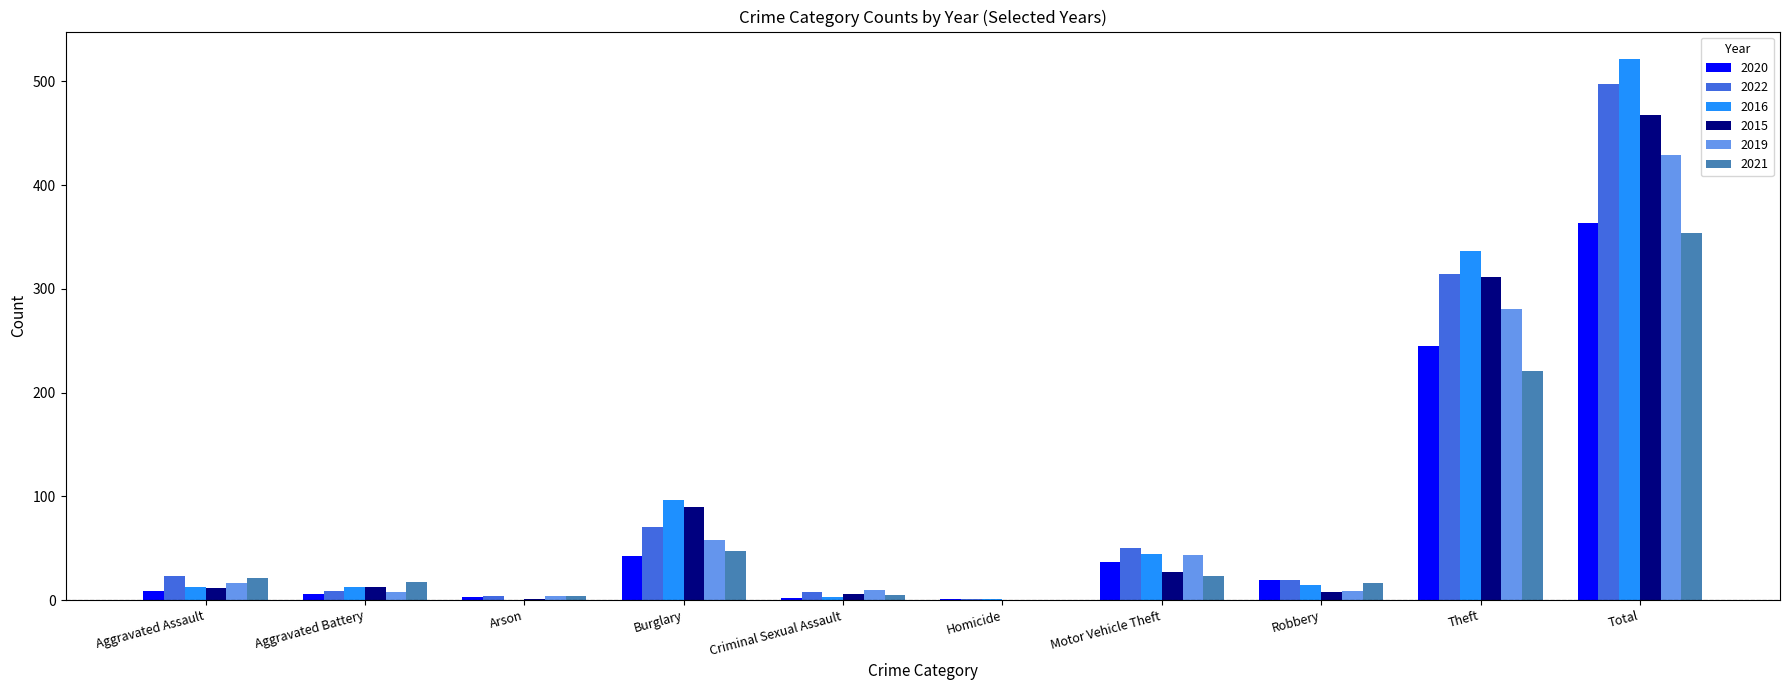

The value of 2019 at Homicide is 205. True or false?

False